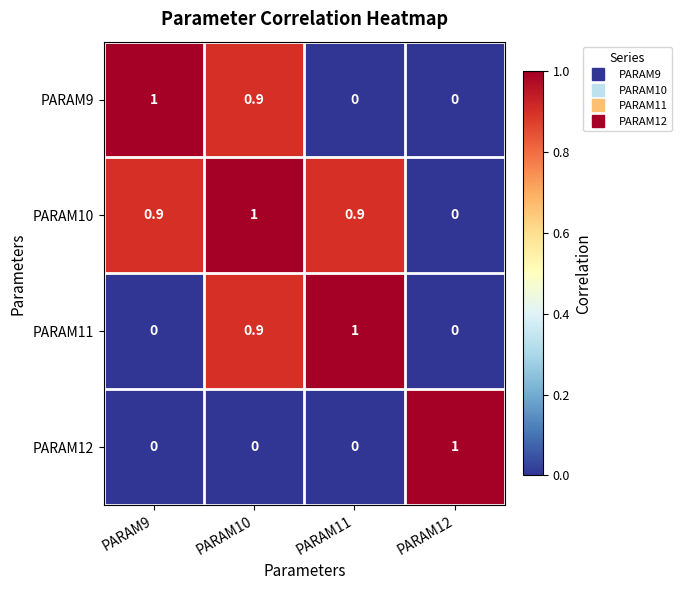

What is the difference between the maximum and second lowest values in the PARAM11 series?

1.0